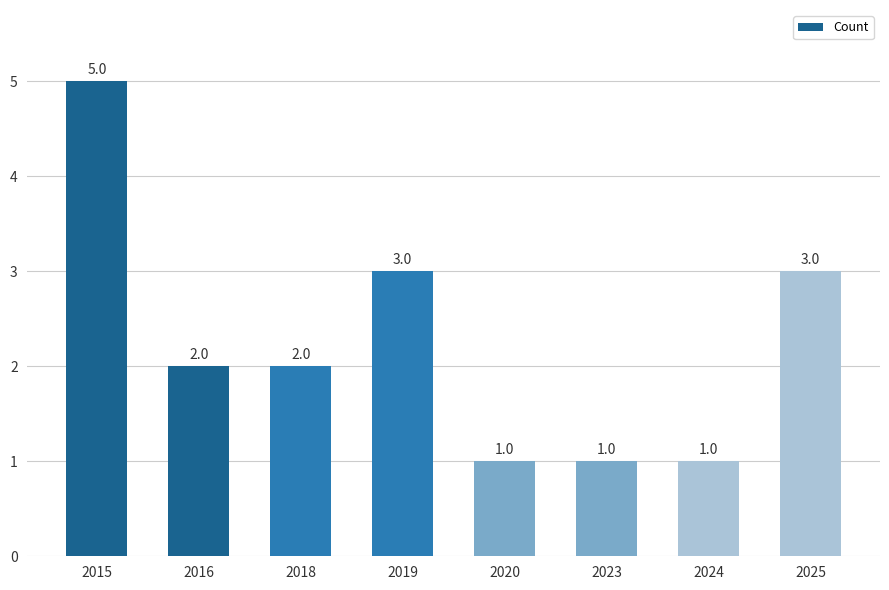

True or false: the data shows 5 at 2015.

True